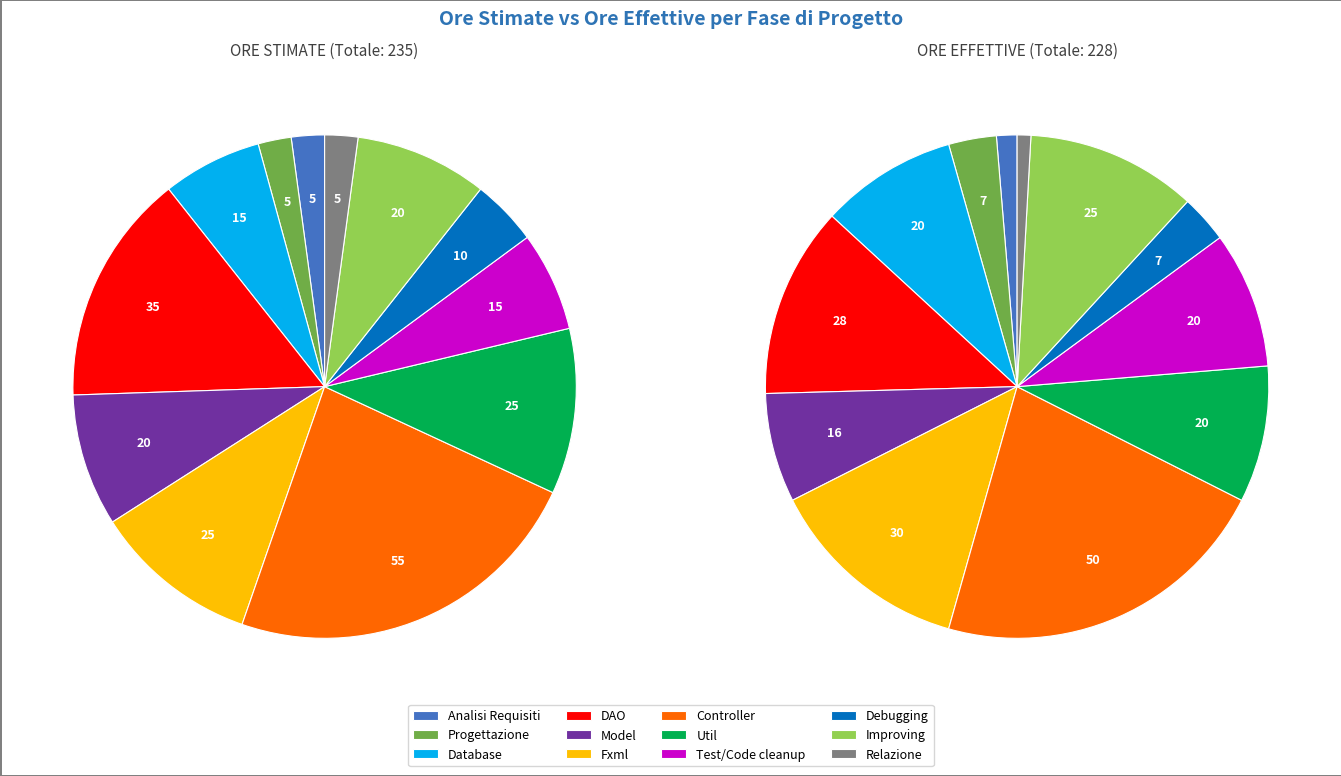

The Model slice represents 1% of the pie. True or false?

False